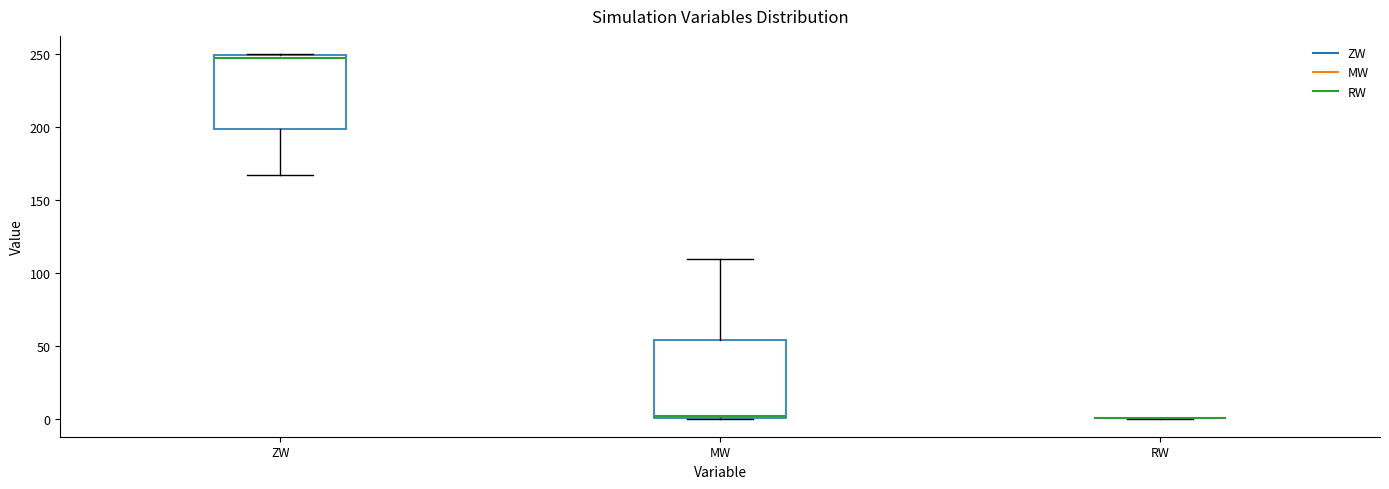

Reading left to right, transcribe this box plot: for each box, give where its median line is, the range the box spans, and where its two whiskers end, as read against the y-axis. The values are not printed on the chart, so give them approximately, as read against the axis.

ZW: median 245, box 200 to 250, whiskers 165 to 250
MW: median 0 (just above the box's lower edge), box 0 to 55, whiskers 0 to 110
RW: box collapsed to a line at 0, whiskers 0 to 0